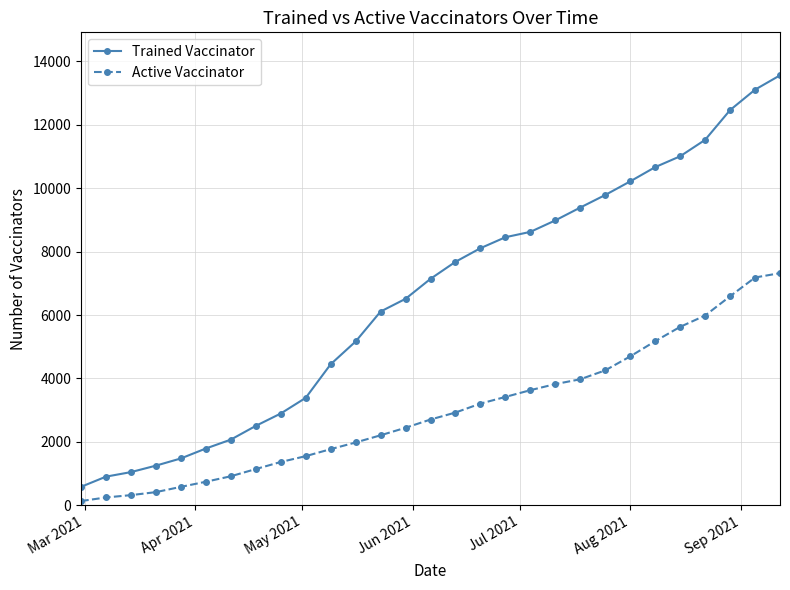

True or false: Trained Vaccinator and Active Vaccinator intersect in this chart.

False